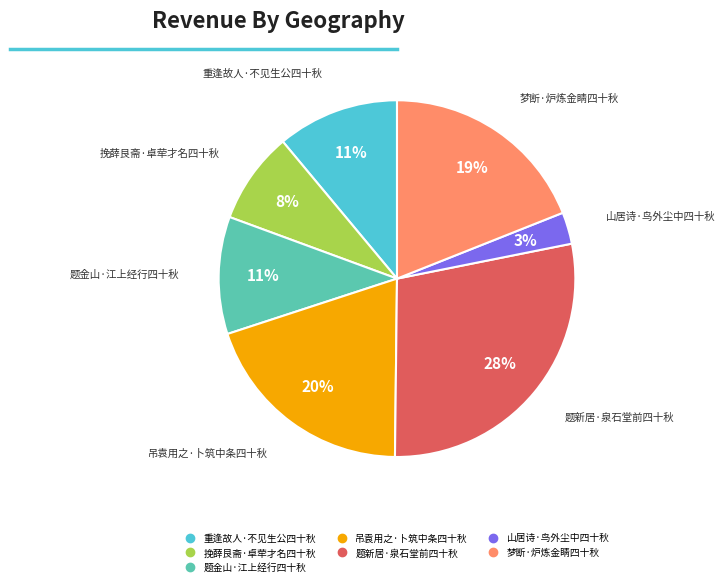

To the nearest percent, what portion does 梦断·炉炼金睛四十秋 represent?

19%